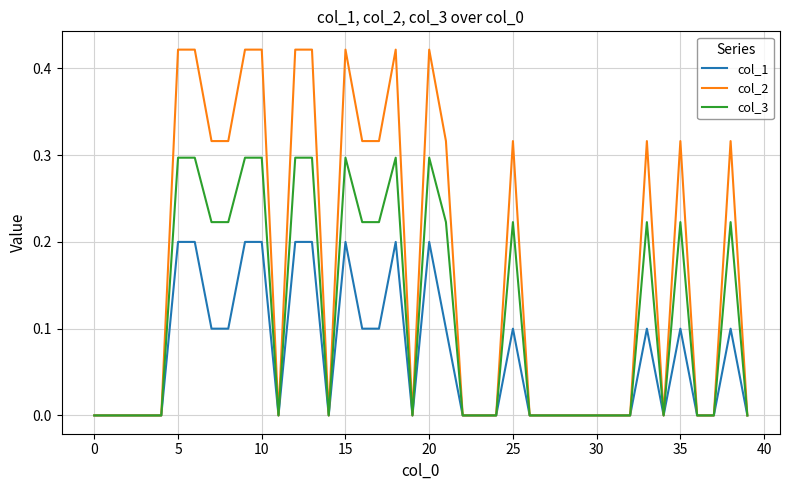

How many col_2 values are between 0 and 1?

40